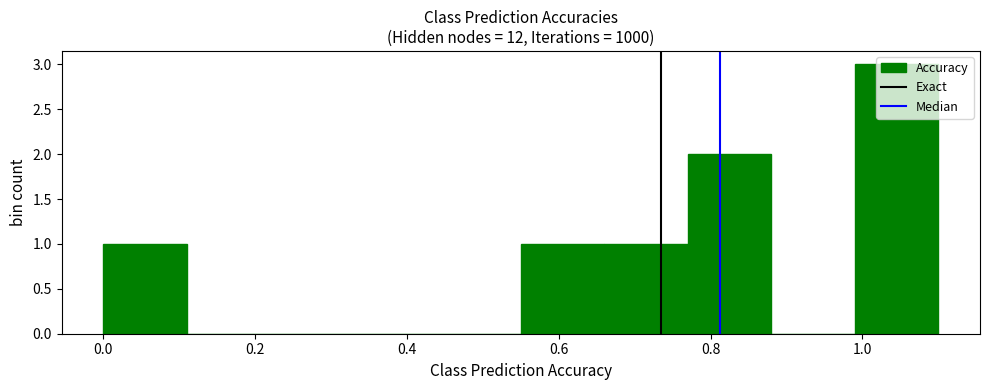

Reading left to right, transcribe this chart: for each bar, give the range it covers on the x-axis and its height. Neither the bar edges nor the heights are printed on the chart, so give them approximately, as read against the axes.

0.00 to 0.11: 1
0.11 to 0.22: 0
0.22 to 0.33: 0
0.33 to 0.44: 0
0.44 to 0.55: 0
0.55 to 0.66: 1
0.66 to 0.77: 1
0.77 to 0.88: 2
0.88 to 0.99: 0
0.99 to 1.10: 3